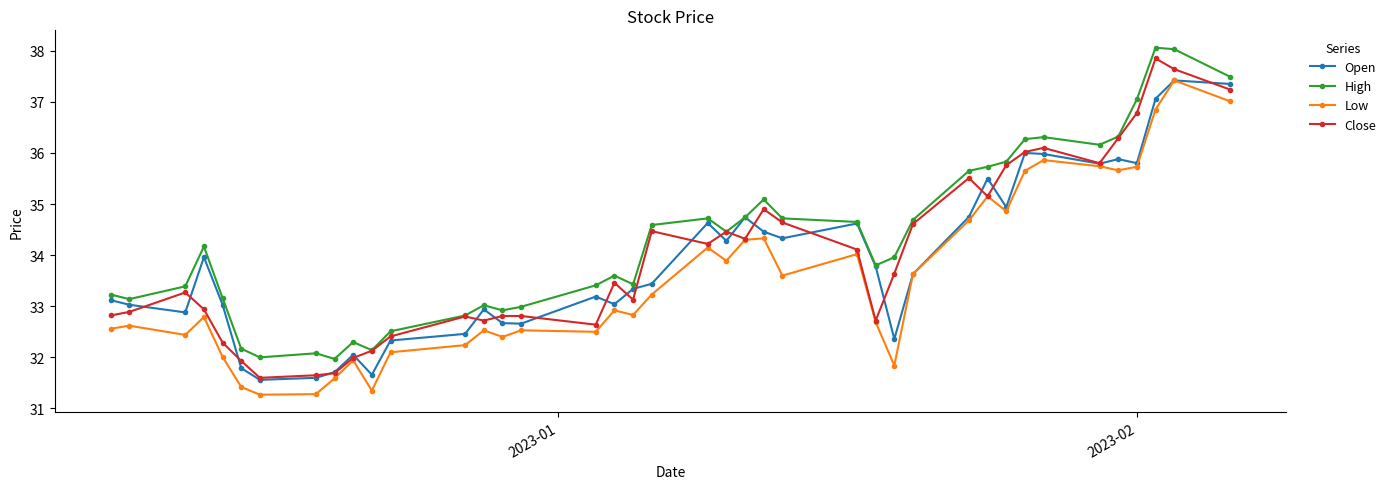

Which series has the widest spread of values?

Close